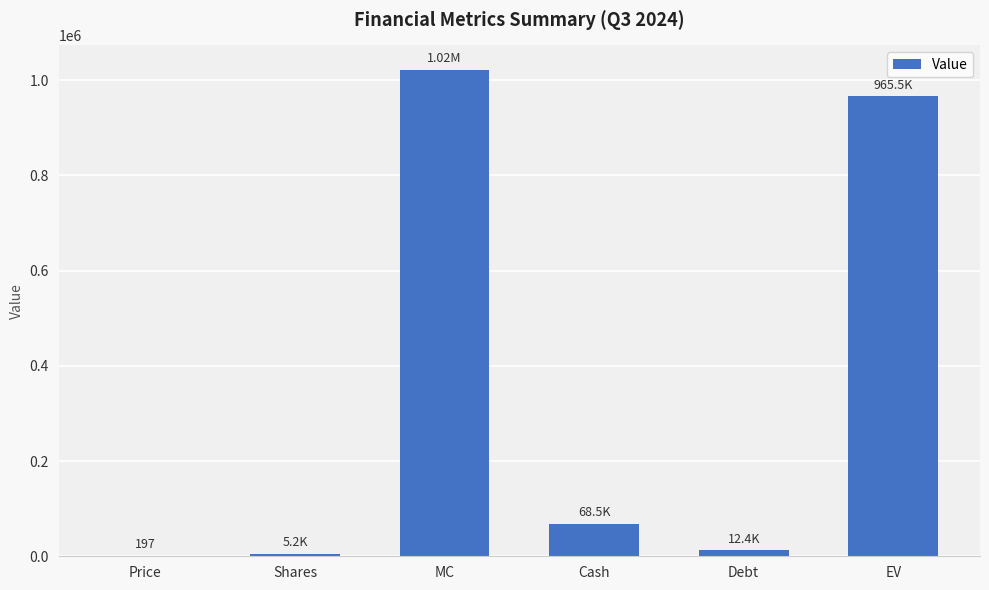

What is the sum of the values at Price and Shares?

5383